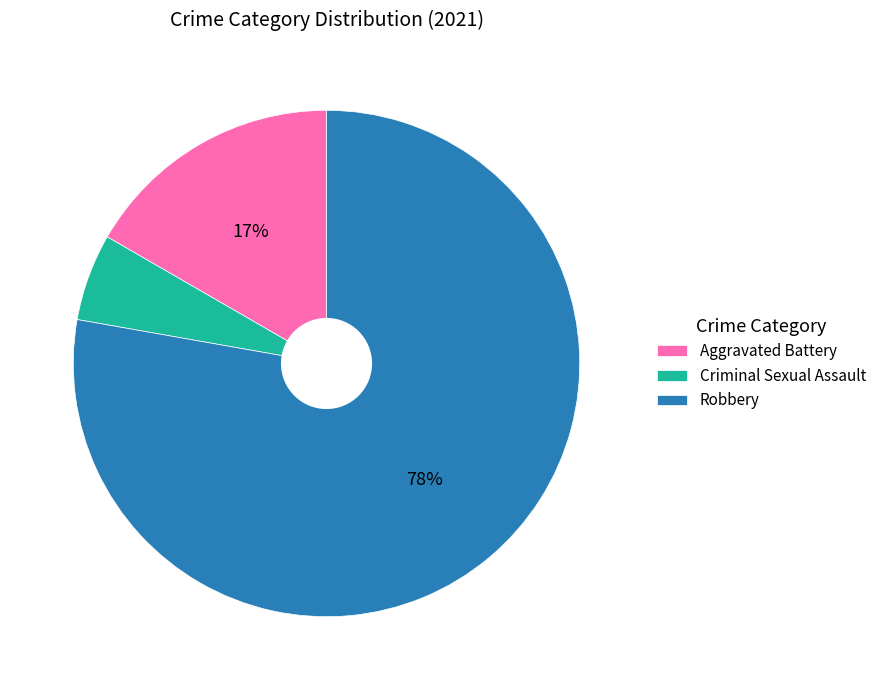

Which category has the biggest portion of the pie?

Robbery